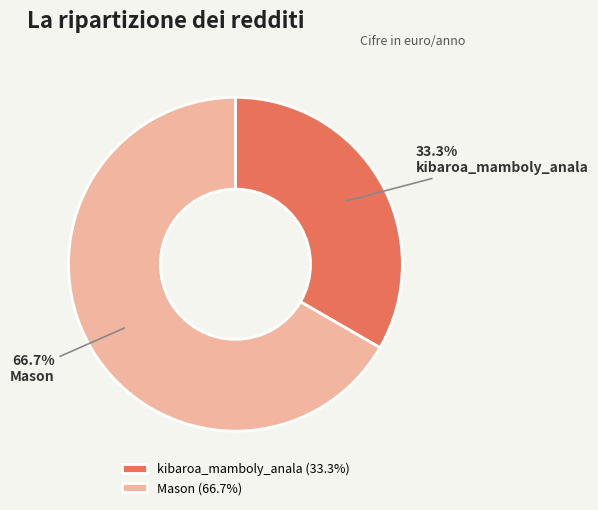

Which slice is the smallest?

kibaroa_mamboly_anala